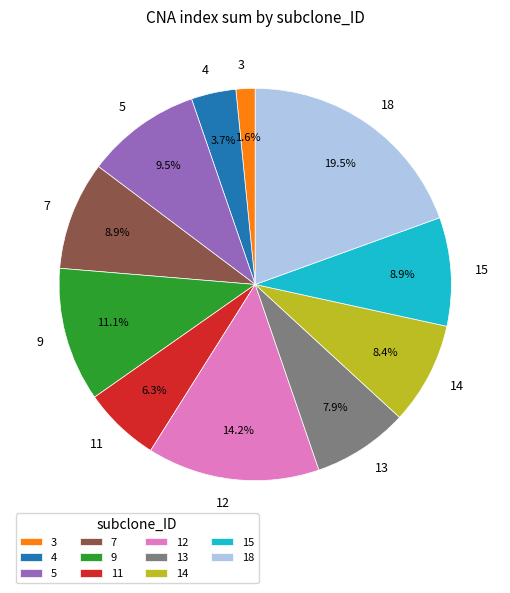

Is there any slice that represents more than half of the pie?

No